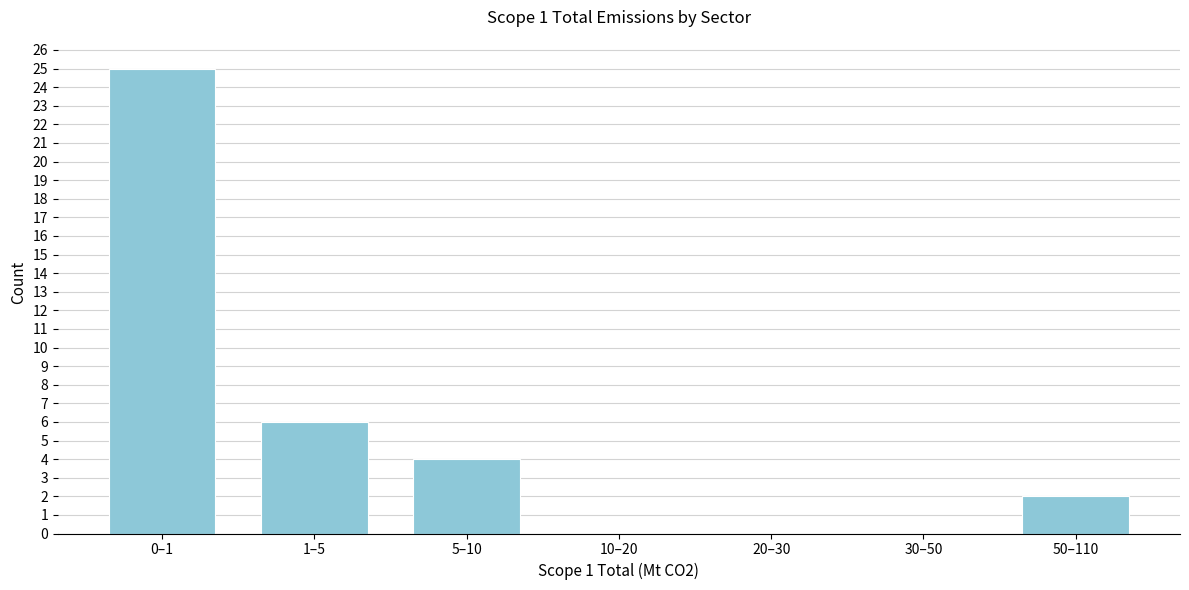

Reading left to right, extract all data points from this chart.

0–1=25	1–5=6	5–10=4	10–20=0	20–30=0	30–50=0	50–110=2